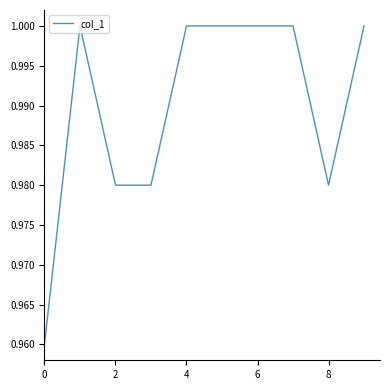

How many lines are shown in the chart?

1